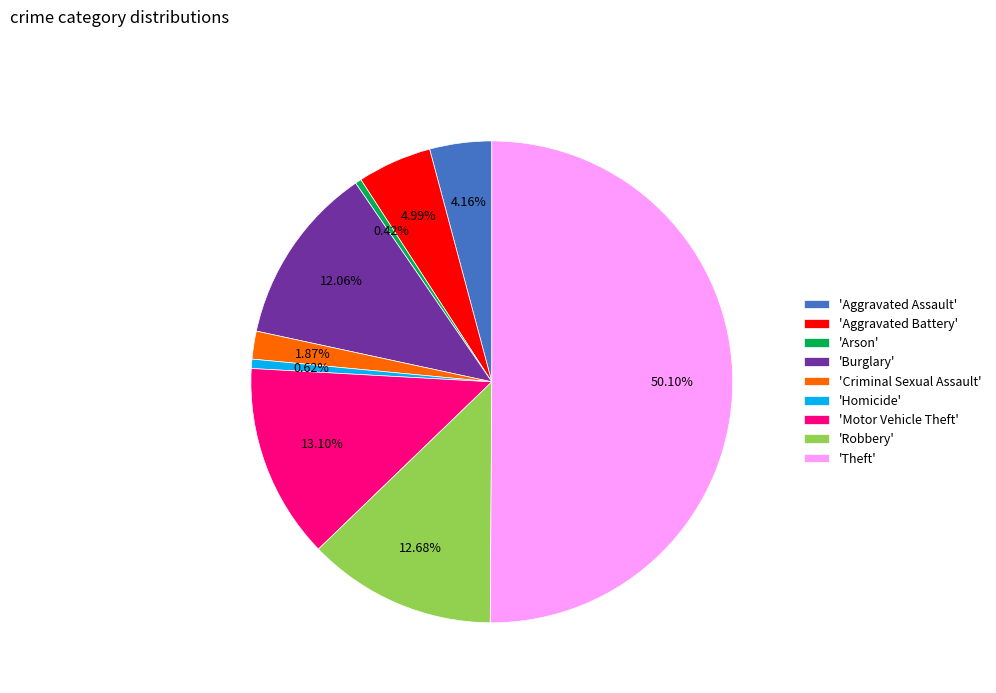

Which category accounts for the majority?

'Theft'